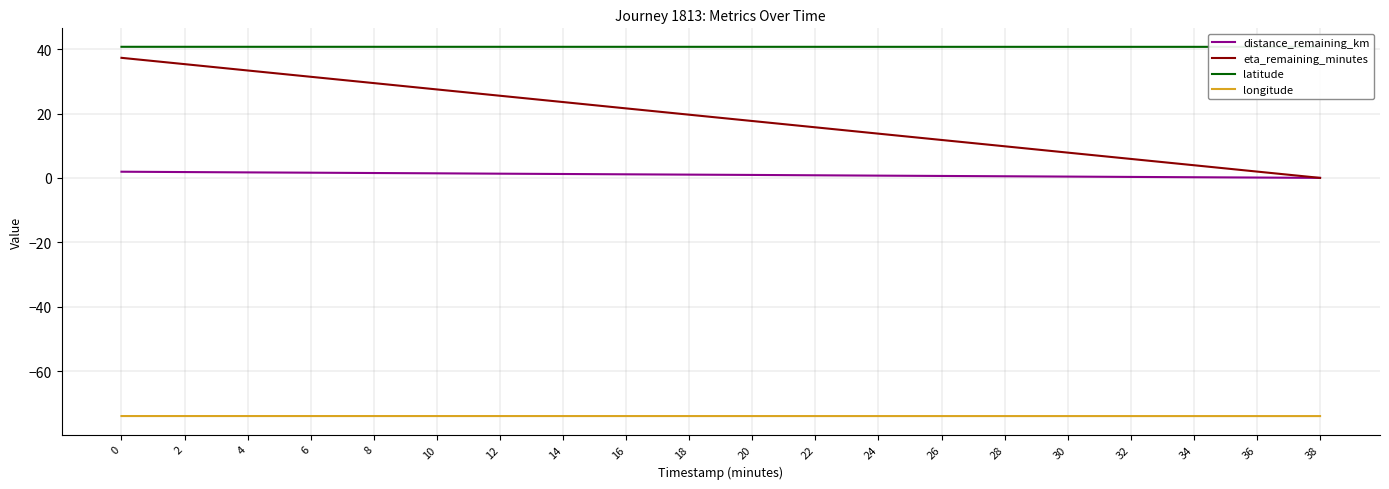

True or false: distance_remaining_km and latitude intersect in this chart.

False